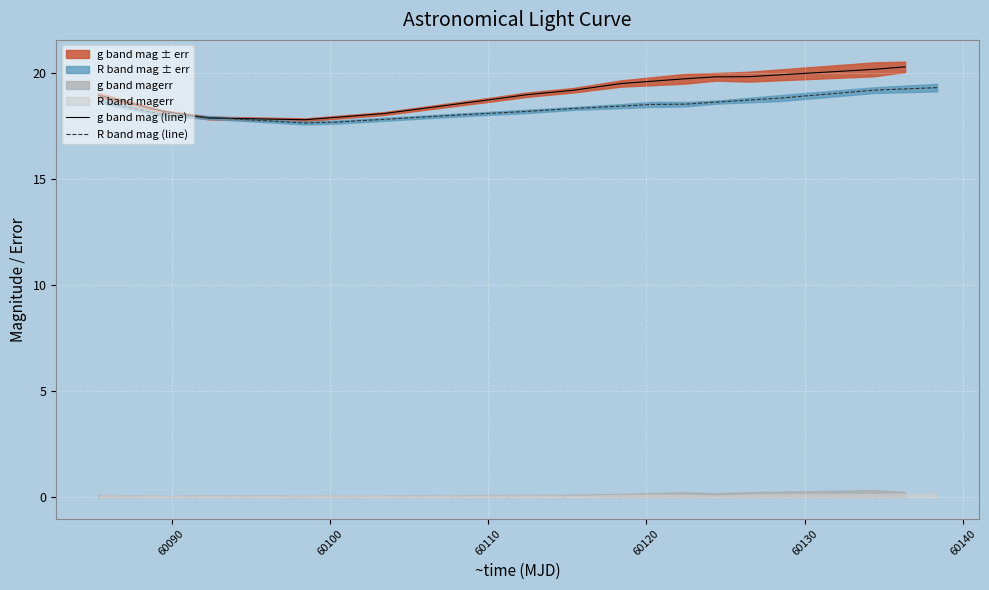

Which series has the largest total across all categories?

g band mag (line)